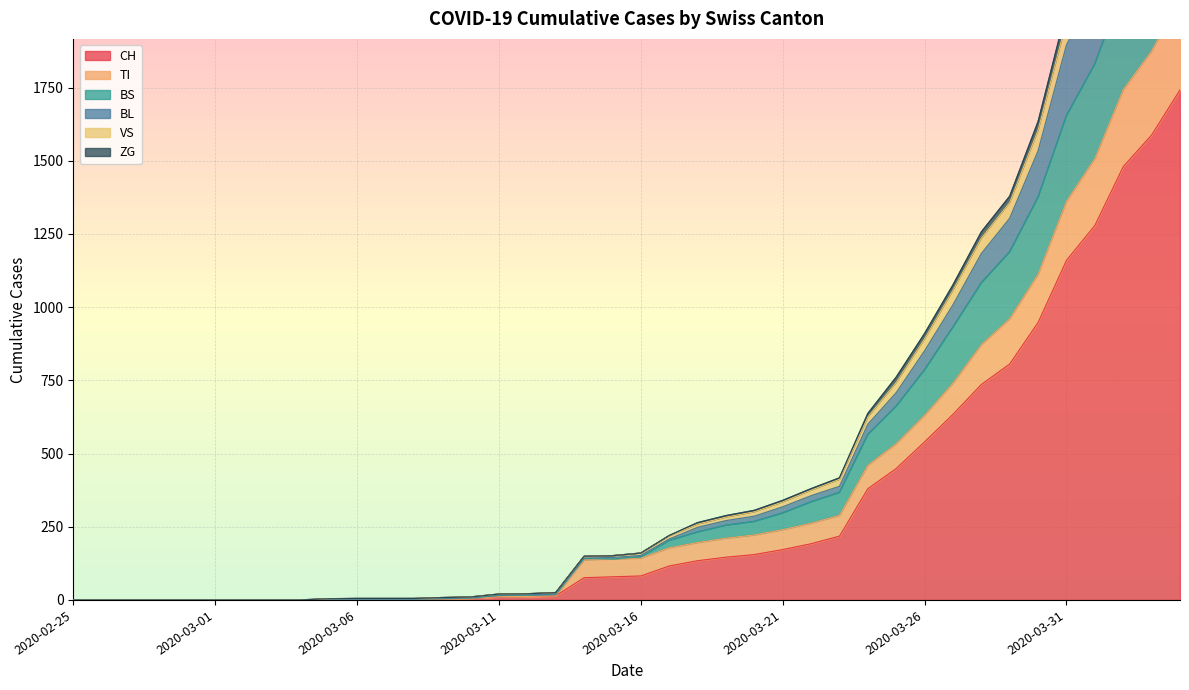

Reading left to right, extract all data points from this chart.

CH: 0	0	0	0	0	0	0	0	0	2	3	3	3	5	6	11	12	14	76	79	82	116	134	146	155	172	192	218	380	449	540	634	736	806	948	1160	1279	1480	1588	1742
TI: 0	0	0	0	0	0	0	0	0	2	3	3	3	5	6	11	12	14	137	140	143	178	196	211	222	240	262	289	460	534	631	741	872	961	1113	1362	1508	1743	1875	2056
BS: 0	0	0	0	0	0	0	0	0	2	3	3	3	5	6	15	16	18	141	140	147	203	232	255	268	297	335	367	565	662	786	932	1083	1189	1376	1654	1831	2093	2272	2490
BL: 0	0	0	0	0	0	0	0	0	2	3	3	3	6	8	17	18	20	143	145	152	208	248	271	286	318	356	388	600	708	851	1008	1183	1304	1534	1896	2080	2355	2538	2788
VS: 0	0	0	0	0	0	0	0	0	4	5	5	5	8	10	20	21	25	149	151	160	220	264	288	306	340	380	417	637	761	910	1076	1257	1379	1634	2016	2216	2500	2691	2946
ZG: 0	0	0	0	0	0	0	0	0	4	5	5	5	8	10	20	21	25	149	151	160	219	259	283	301	335	375	412	625	743	892	1058	1236	1358	1605	1977	2176	2459	2647	2900